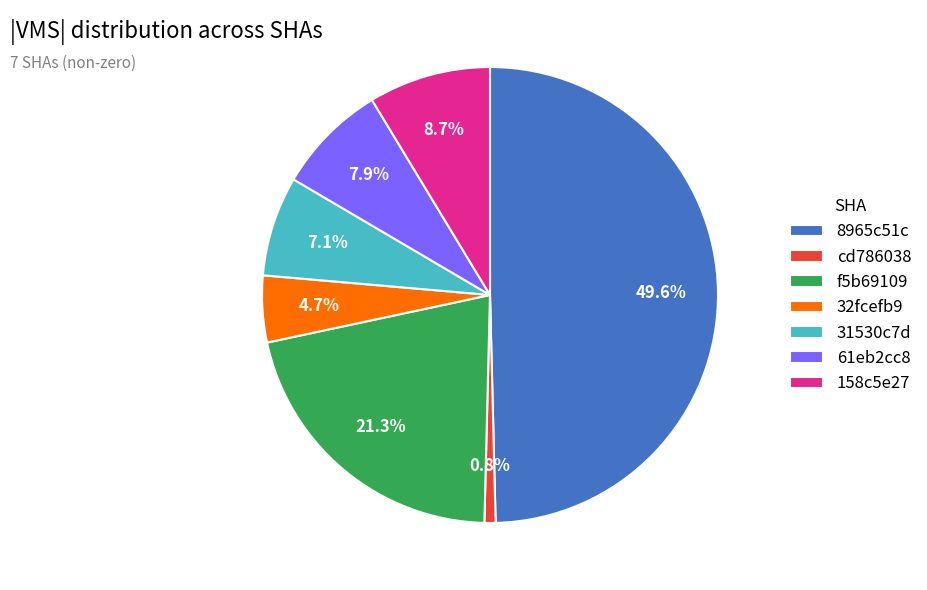

What percentage is the 61eb2cc8 slice, to the nearest percent?

8%